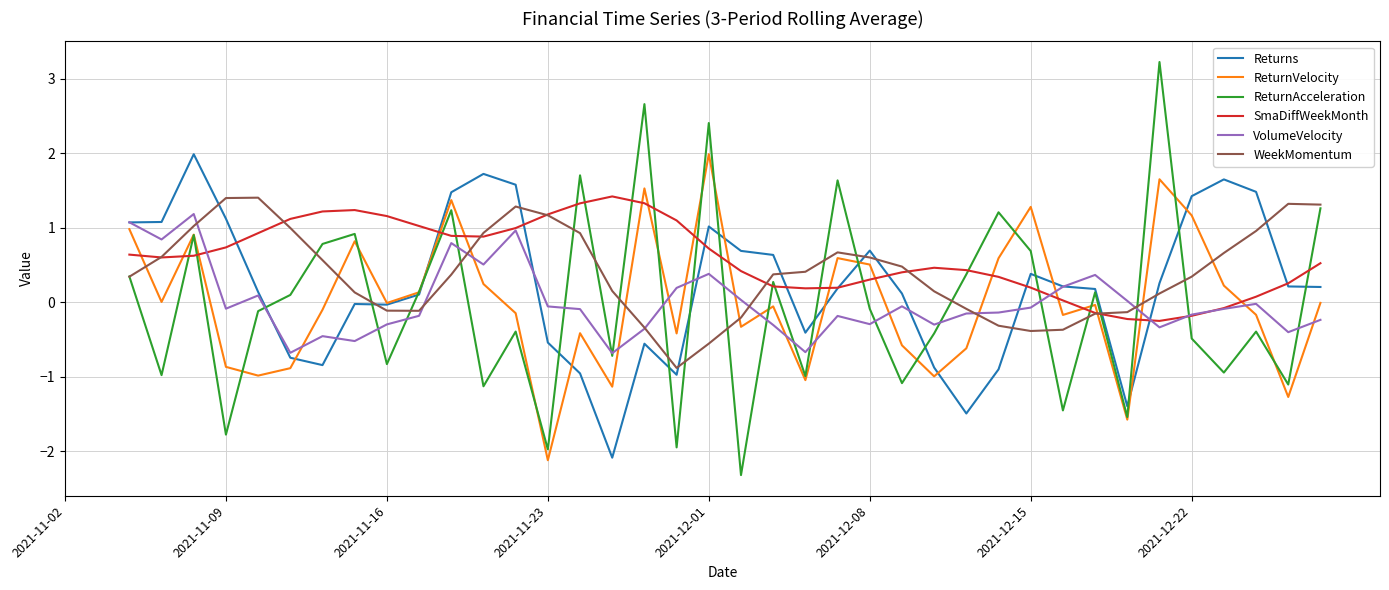

Which series has the largest range (max minus min)?

ReturnAcceleration